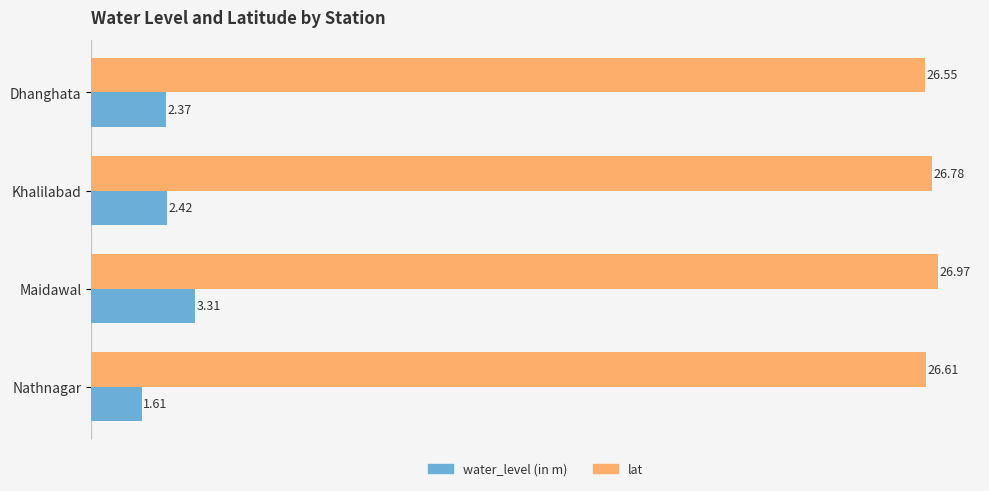

List the labels in order of water_level (in m) value, largest first.

Maidawal, Khalilabad, Dhanghata, Nathnagar